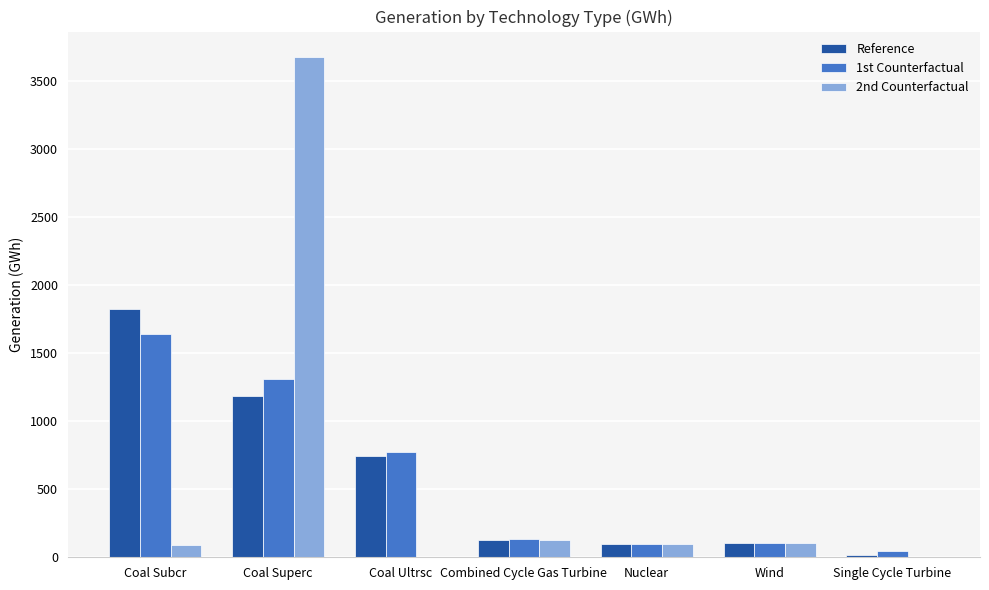

Is the value of 2nd Counterfactual at Nuclear greater than the value of 1st Counterfactual at Coal Superc?

No